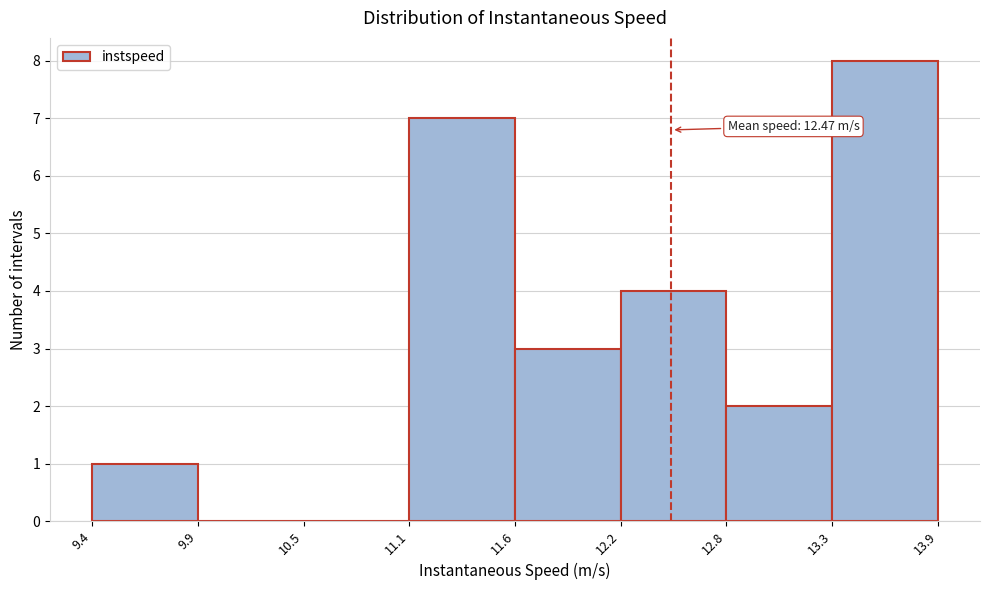

Over which range of the x-axis is the bar tallest?

13.3 to 13.9